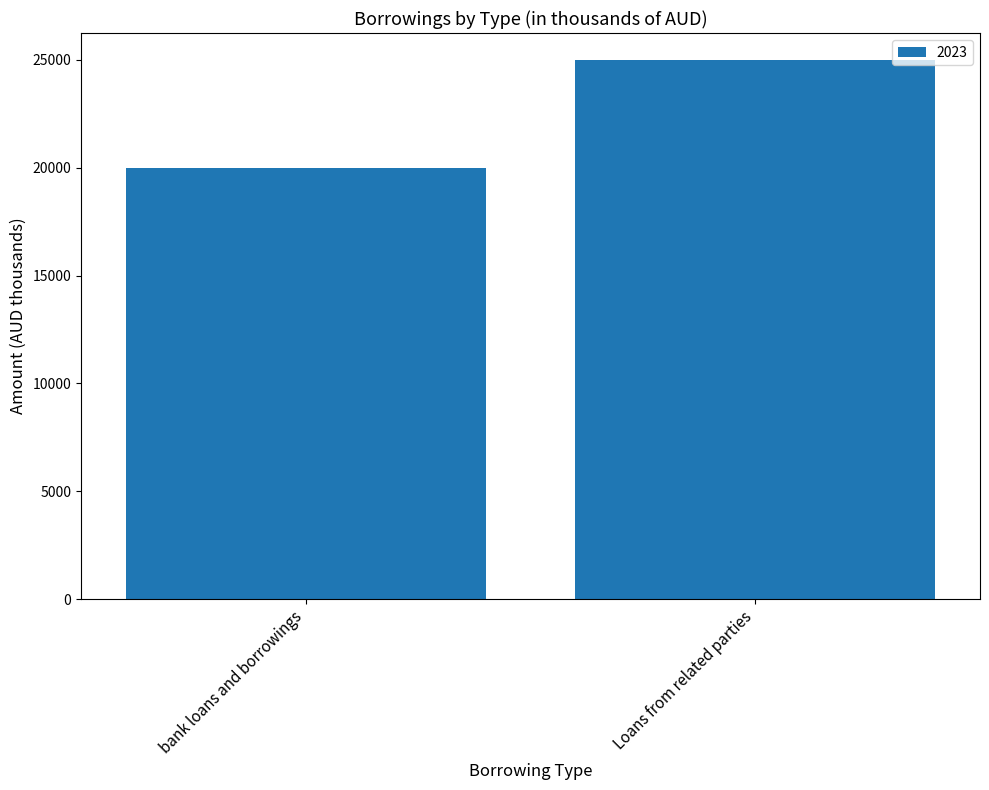

The value at bank loans and borrowings is 33093. True or false?

False